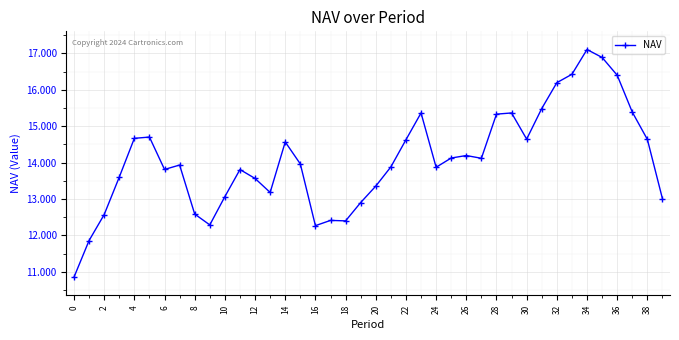

What is the difference between the maximum and minimum values?

6.3